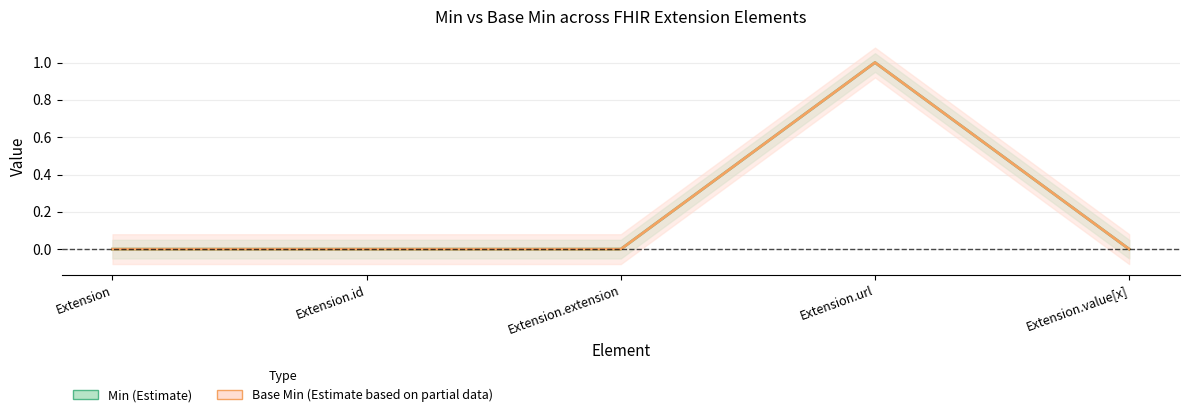

List the labels in order of Base Min (center) value, largest first.

Extension.url, Extension, Extension.id, Extension.extension, Extension.value[x]